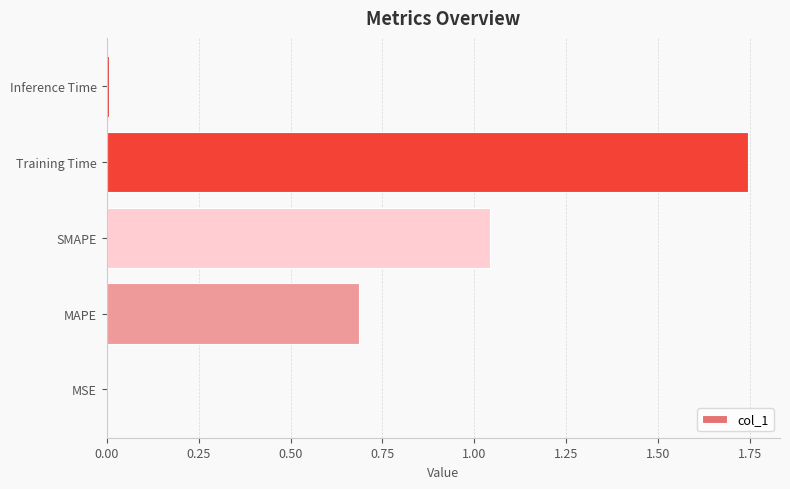

What is the average value?

0.7